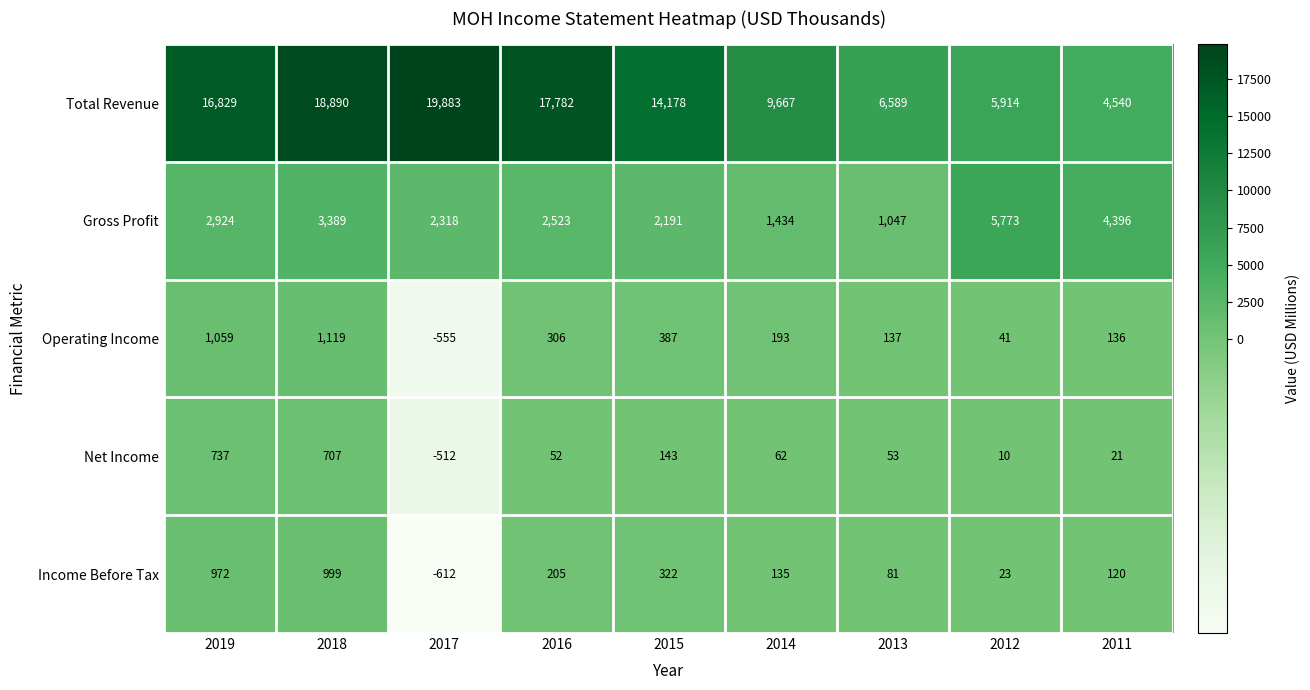

List the series in order of their peak value, highest first.

Total Revenue, Gross Profit, Operating Income, Income Before Tax, Net Income